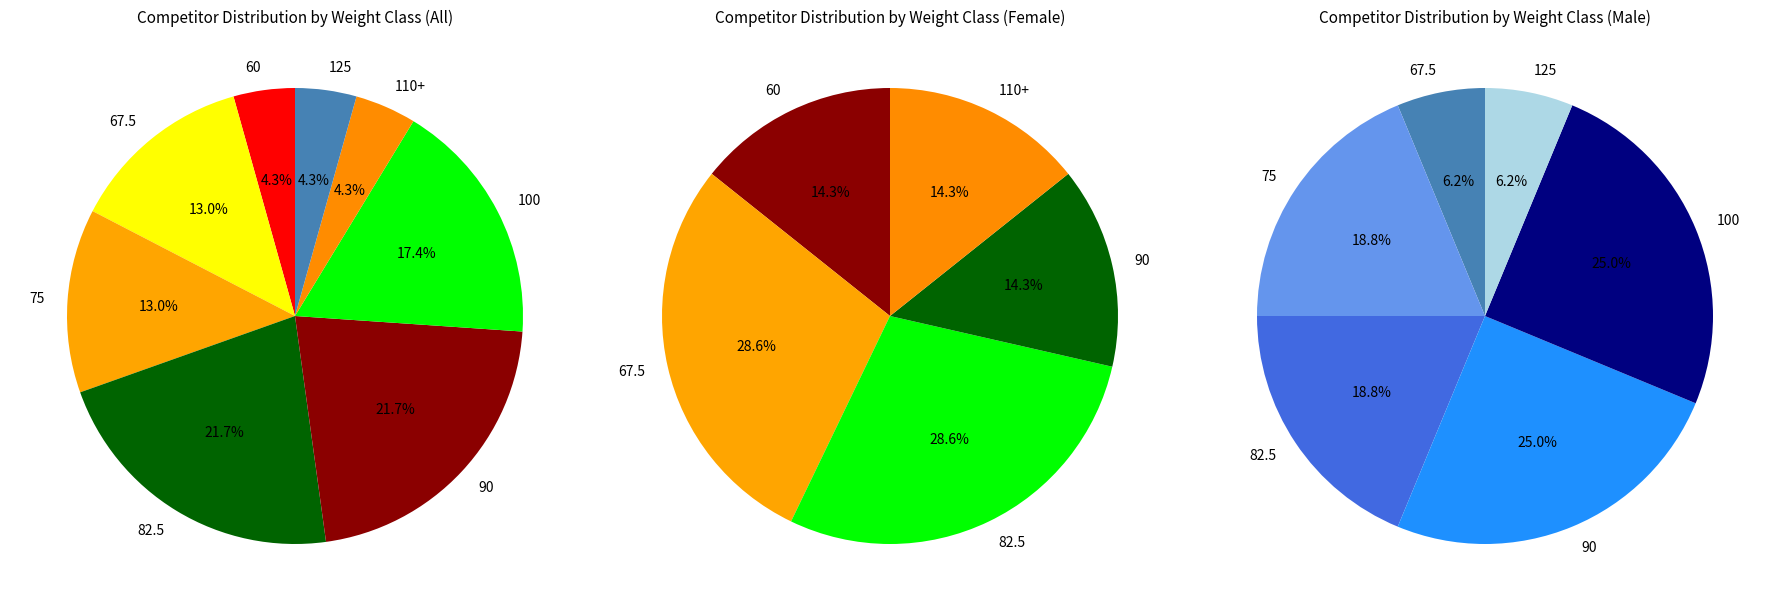

Is the sum of 75 and 125 greater than half?

No